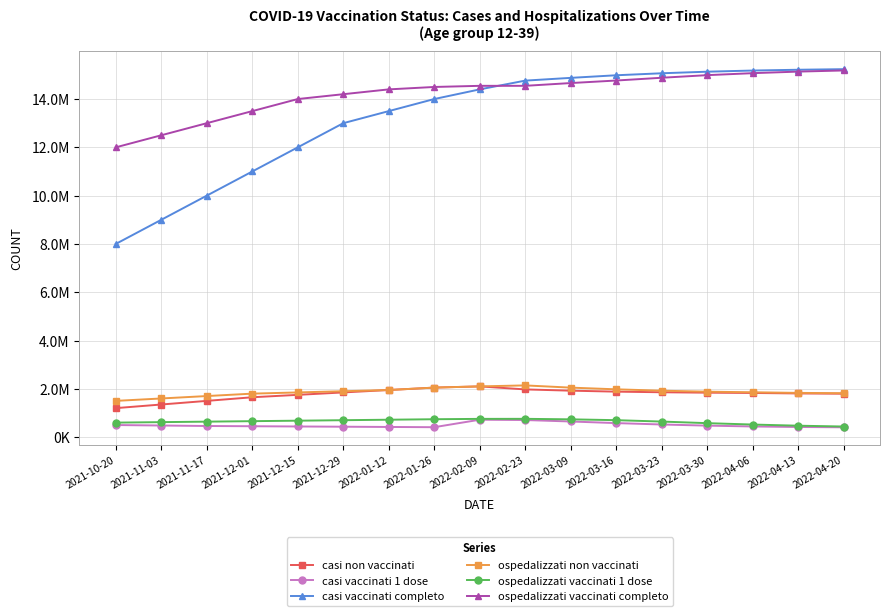

What are all the series names shown in the legend?

casi non vaccinati, casi vaccinati 1 dose, casi vaccinati completo, ospedalizzati non vaccinati, ospedalizzati vaccinati 1 dose, ospedalizzati vaccinati completo